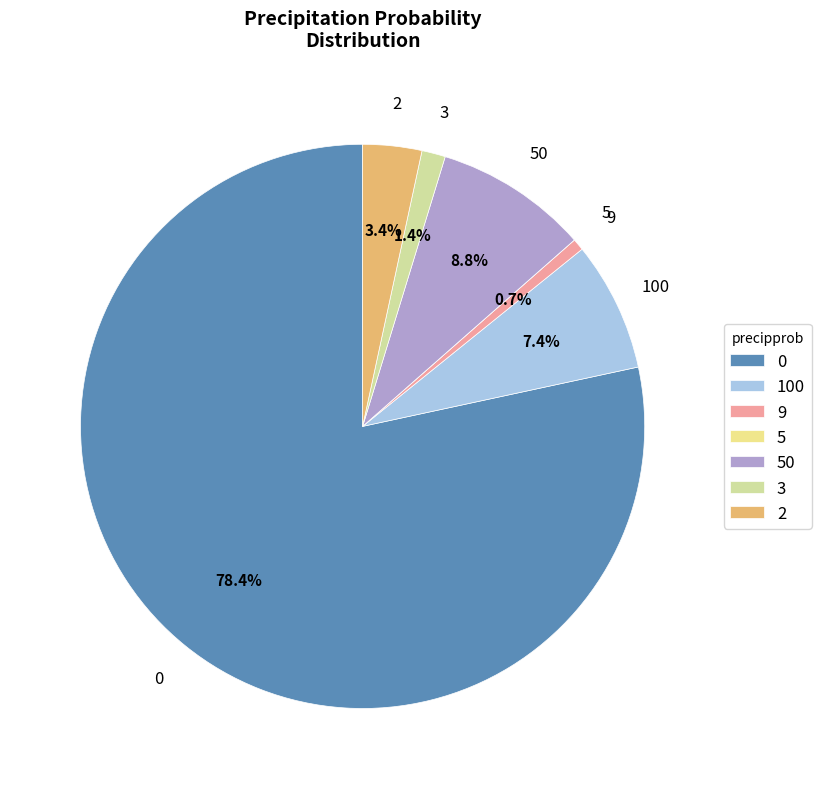

True or false: 0 accounts for 87% of the total.

False